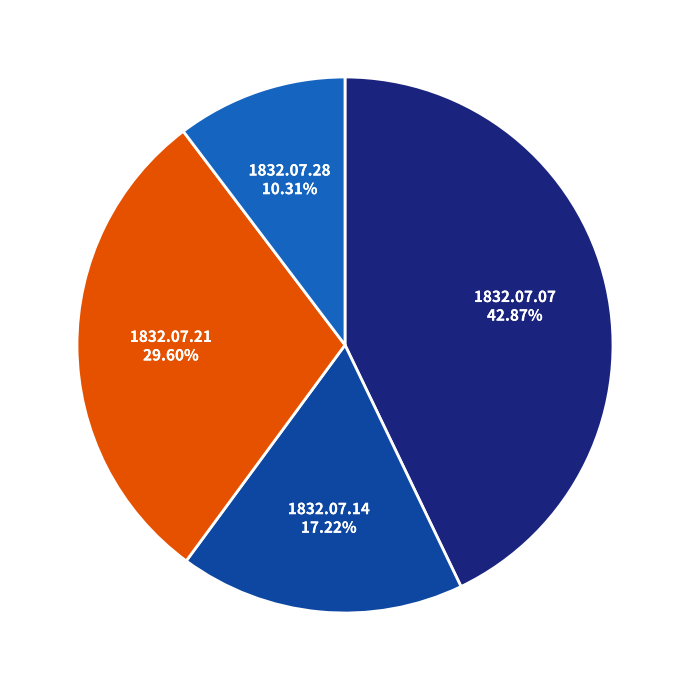

Is there any slice that represents more than half of the pie?

No